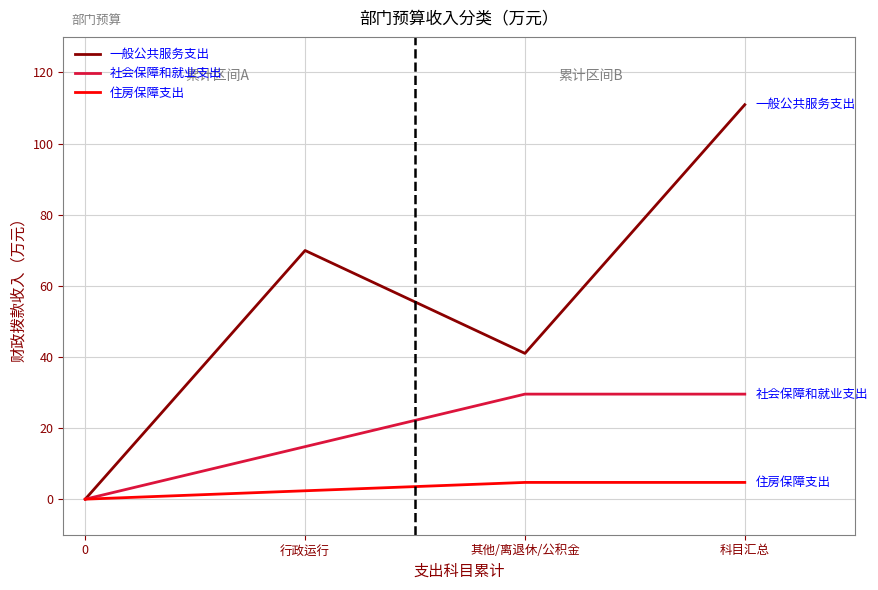

What is the greatest value displayed?

110.9